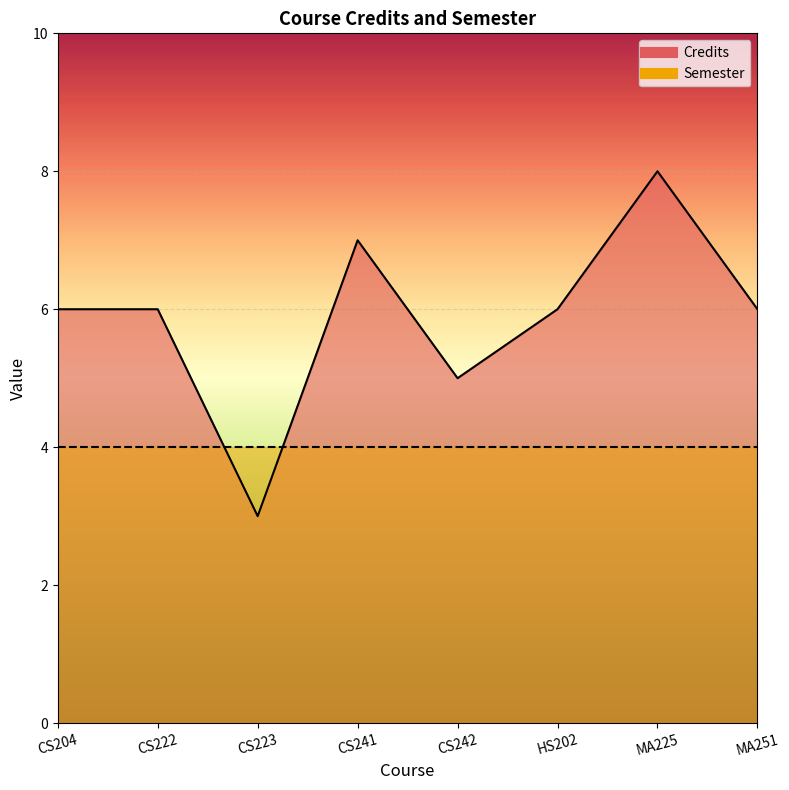

What is the label of the 7th point from the right?

CS222